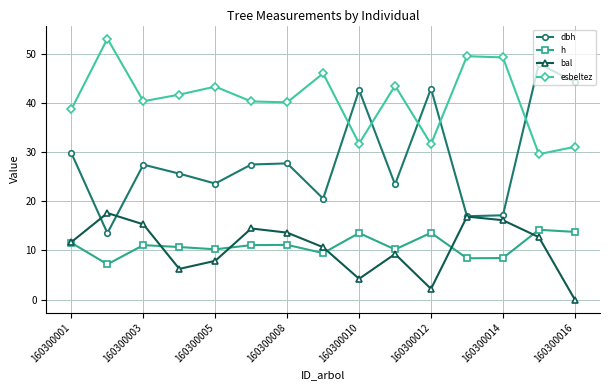

What is the maximum value shown in the chart?

53.1